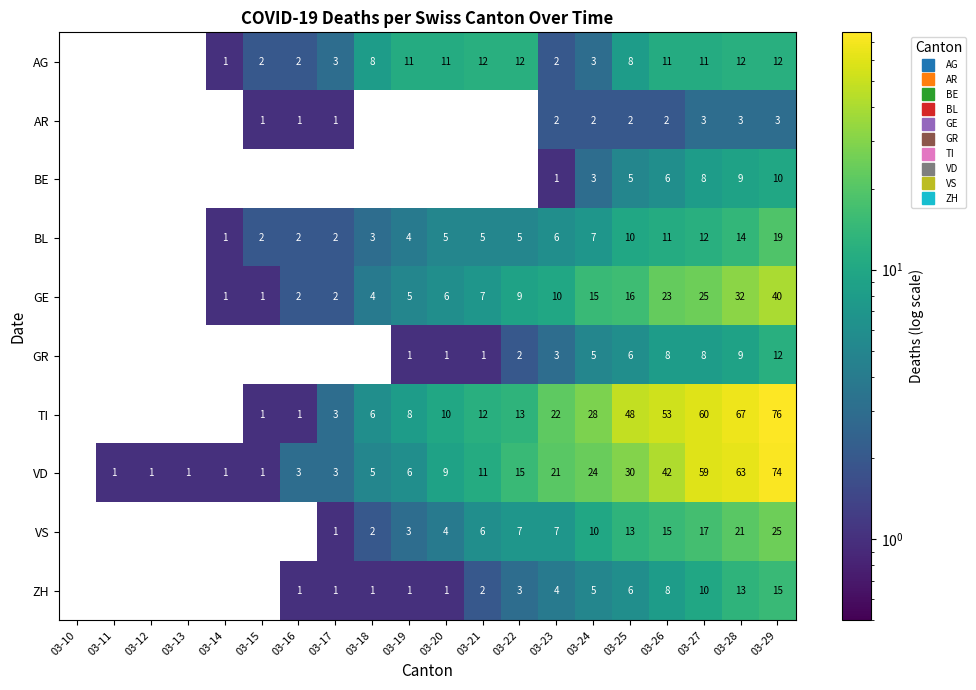

What is the maximum value shown in the chart?

76